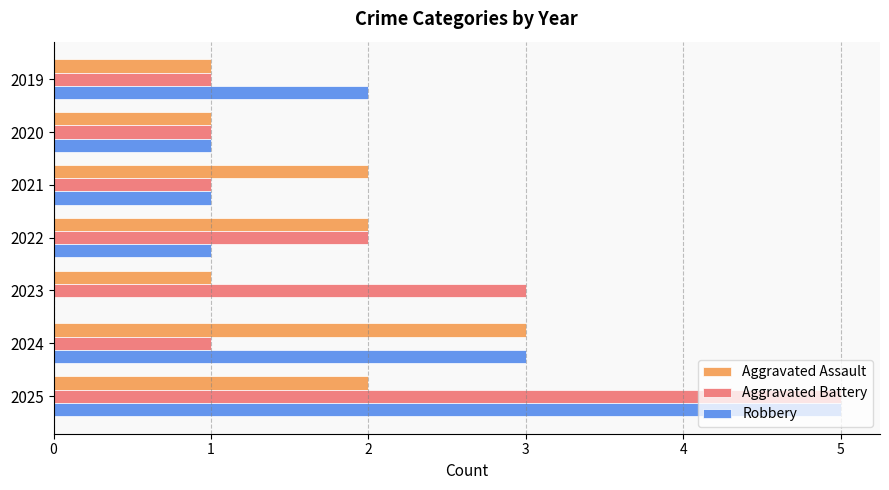

The Aggravated Battery series shows 2 at 2021. True or false?

False